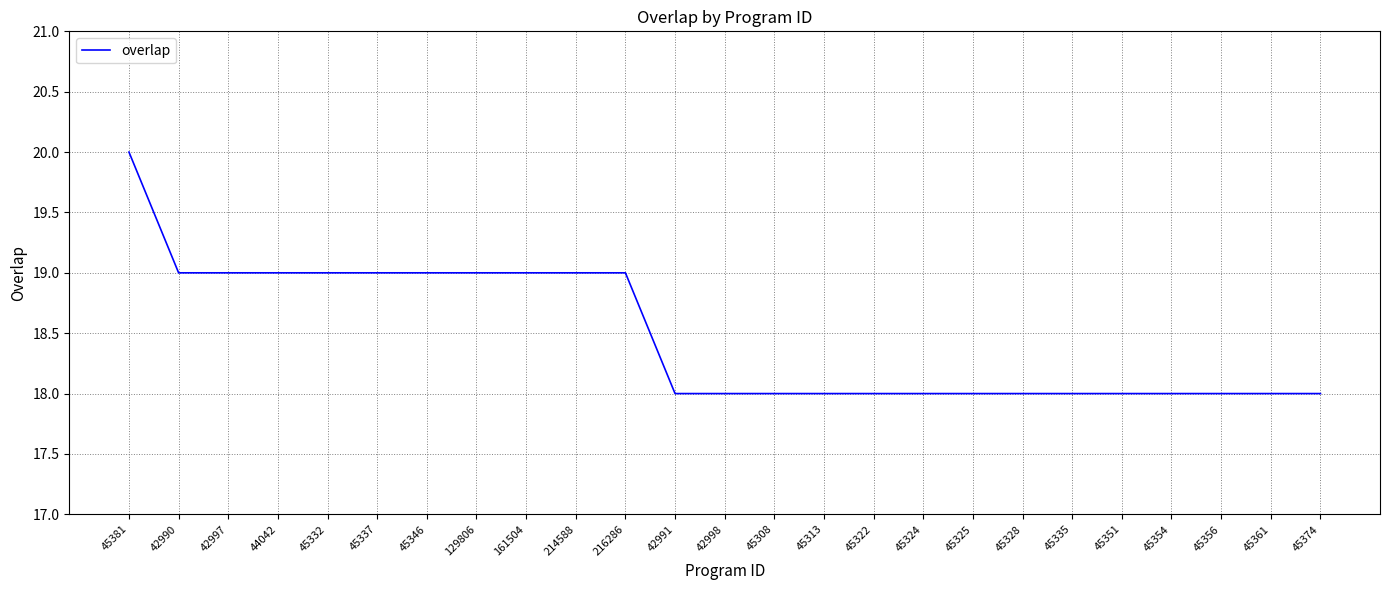

How many values are between 18 and 19?

24